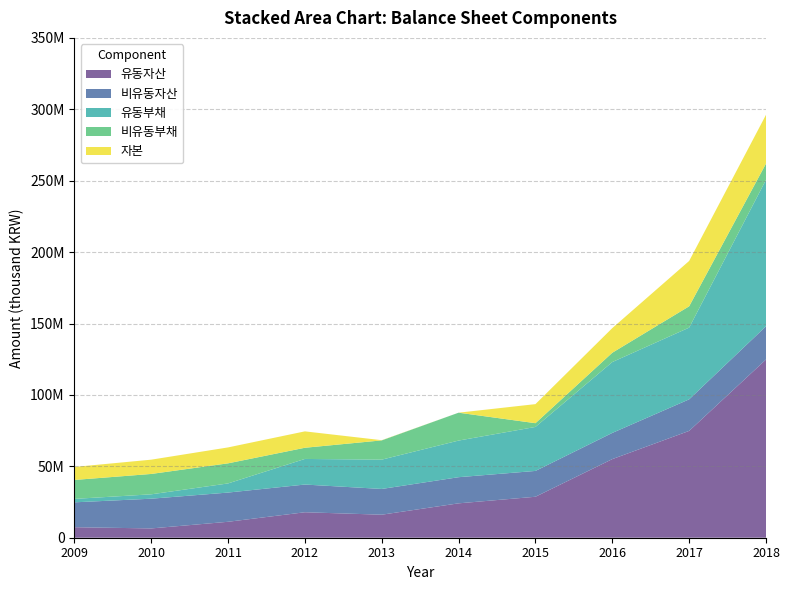

Reading right to left, list all the values displayed in this chart.

유동자산: 2018=124806314	2017=74806906	2016=55043937	2015=28685369	2014=24076749	2013=16122042	2012=17840291	2011=11159148	2010=6507339	2009=7362008
비유동자산: 2018=23261806	2017=22094335	2016=18349502	2015=18088112	2014=18309921	2013=18028004	2012=19396710	2011=20459675	2010=20818453	2009=17417280
유동부채: 2018=102539576	2017=50223297	2016=49615212	2015=30799169	2014=25639295	2013=20521391	2012=17925630	2011=6395248	2010=3062980	2009=2409547
비유동부채: 2018=11387809	2017=14925047	2016=6525220	2015=2629644	2014=19528266	2013=13487921	2012=7832114	2011=14072362	2010=14265060	2009=13262853
자본: 2018=34140735	2017=31752896	2016=17253006	2015=13344668	2014=-2780892	2013=140733	2012=11479257	2011=11151213	2010=9997753	2009=9106889